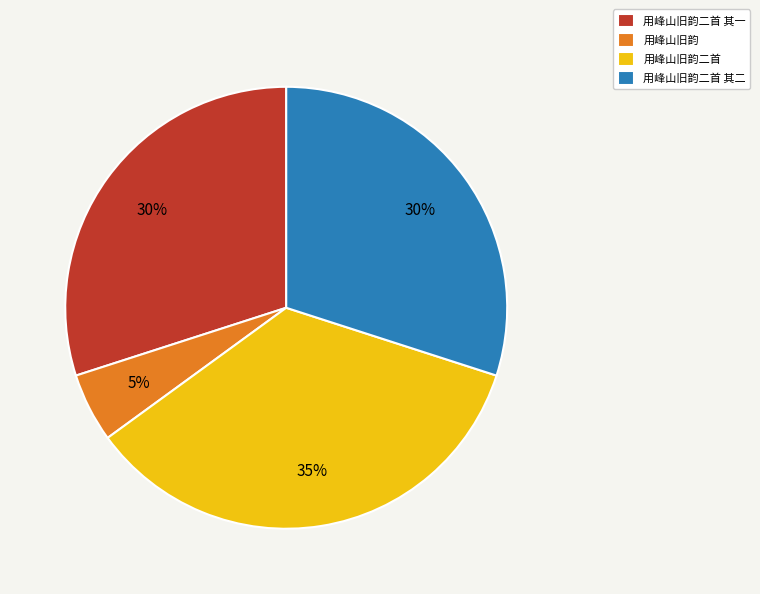

Which category has the smallest portion of the pie?

用峰山旧韵